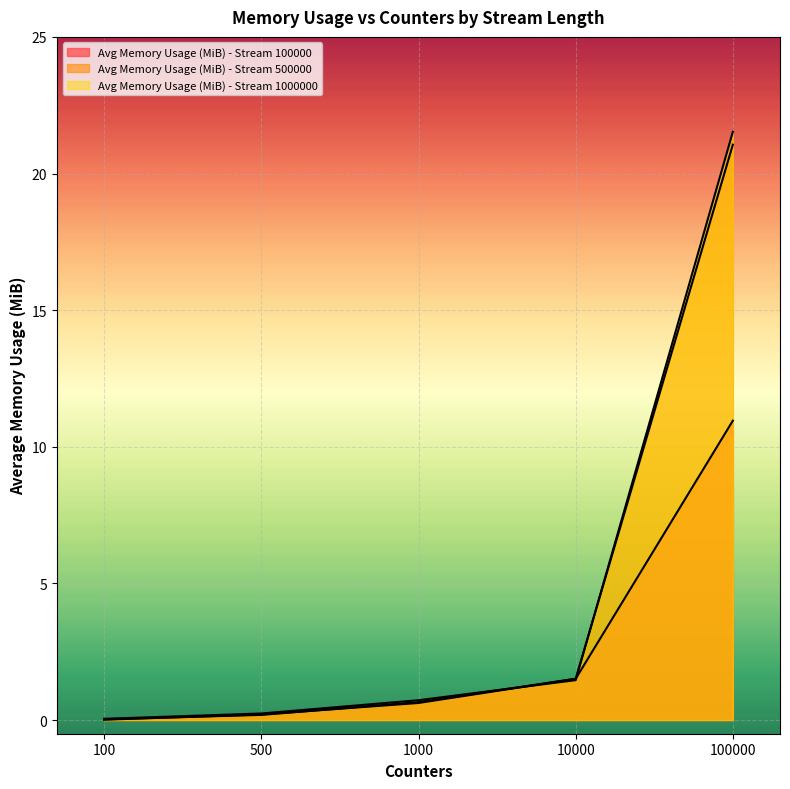

After their last crossing, which series has the higher values: Avg Memory Usage (MiB) - Stream 100000 or Avg Memory Usage (MiB) - Stream 1000000?

Avg Memory Usage (MiB) - Stream 1000000